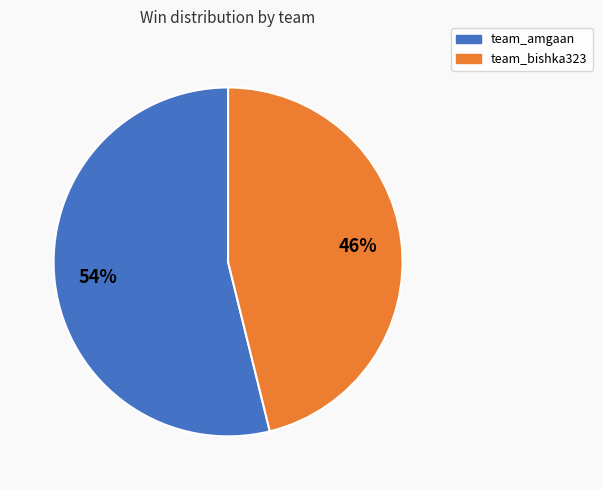

Rank the categories by value from lowest to highest.

team_bishka323, team_amgaan